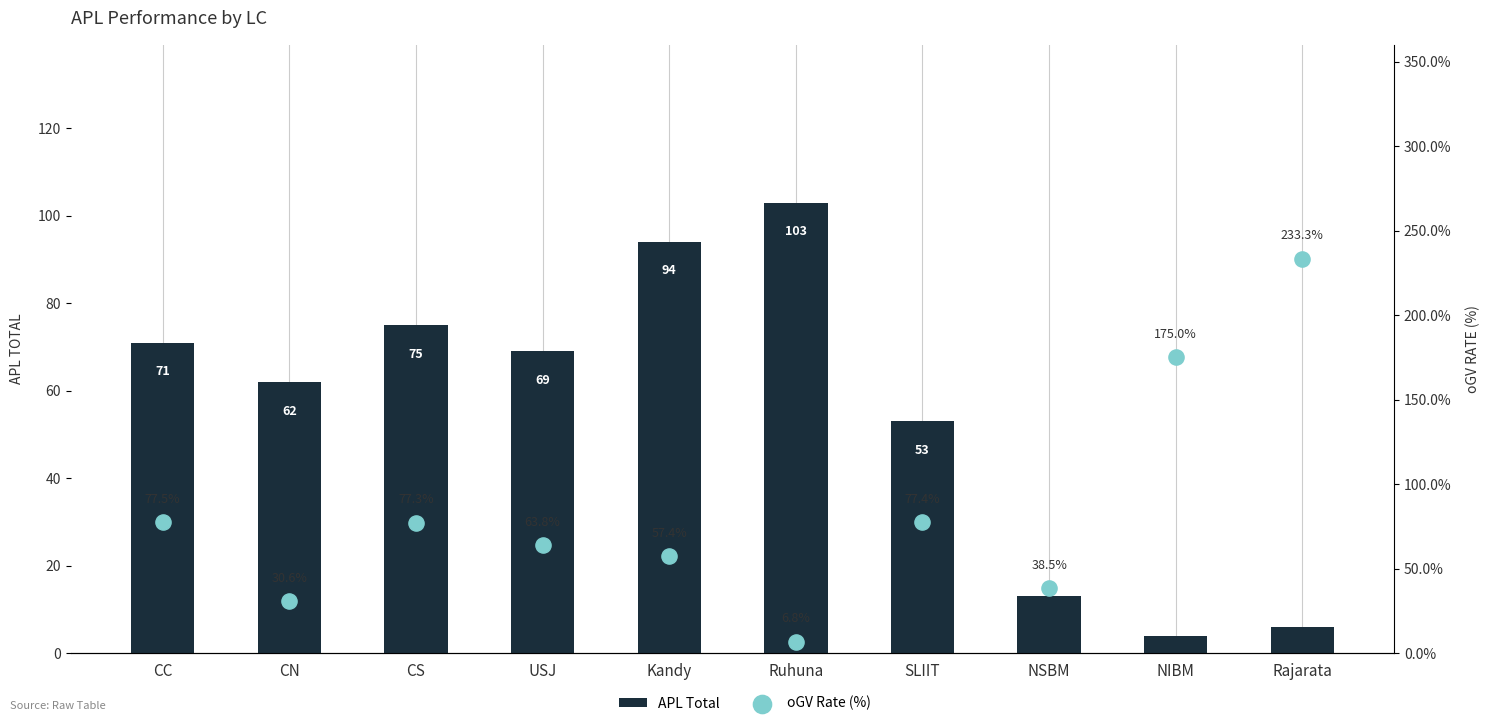

Is the value of oGV Rate (%) at NIBM greater than the value of APL Total at CS?

Yes